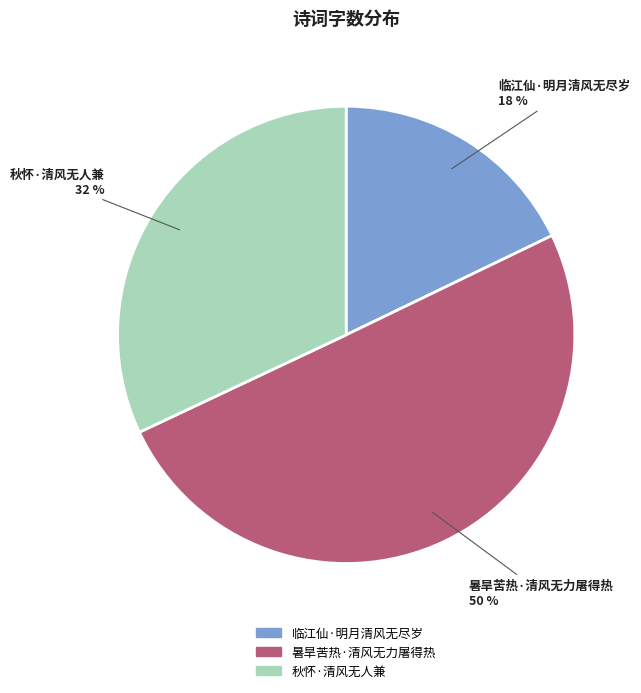

Is 临江仙·明月清风无尽岁 the majority of the pie?

No